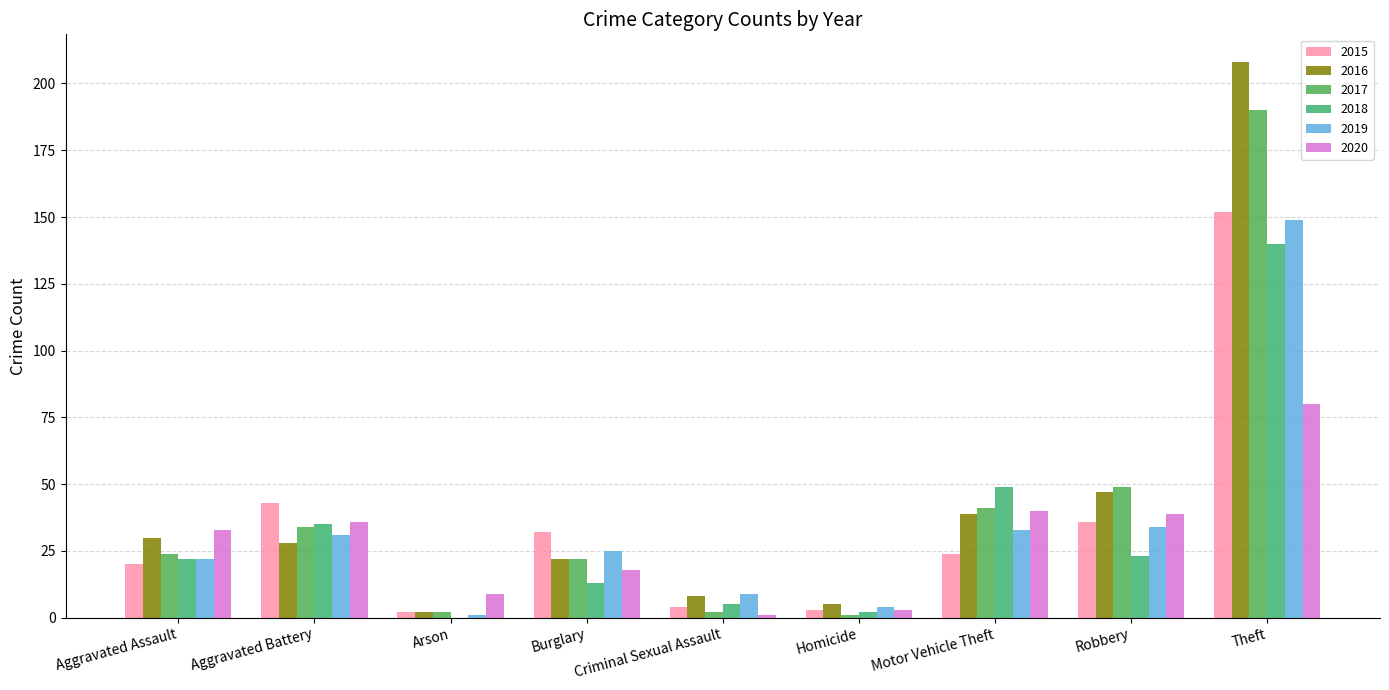

What position from the left is Homicide?

6